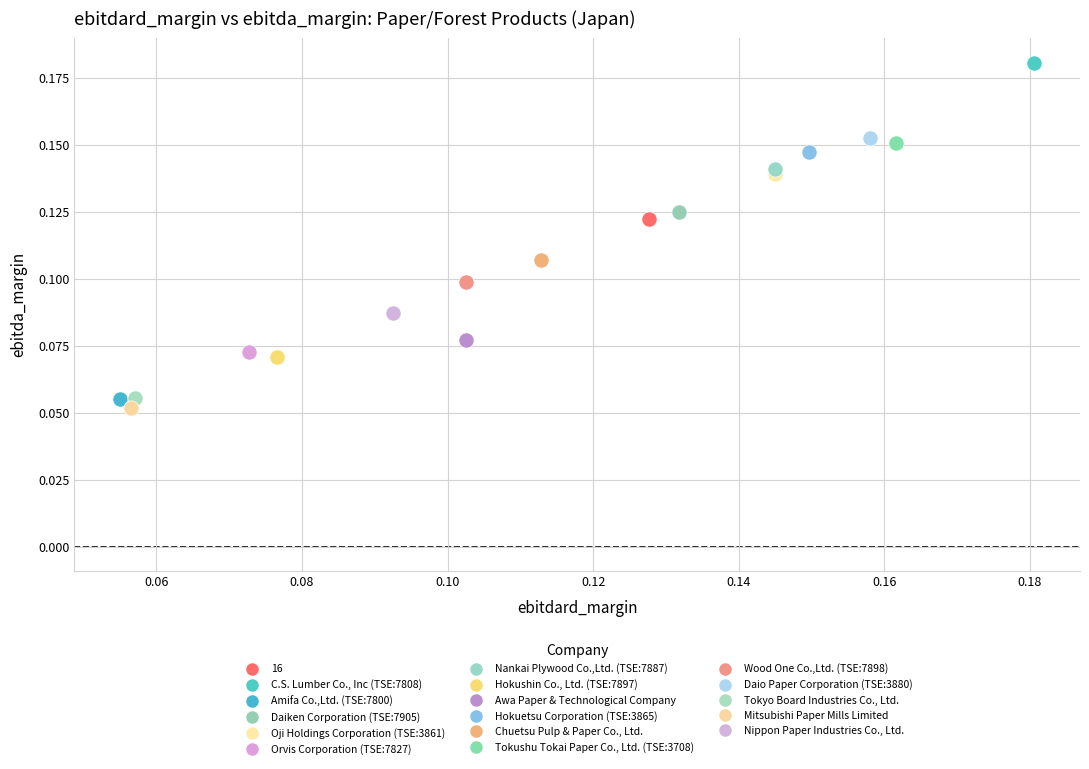

What are all the series names shown in the legend?

16, C.S. Lumber Co., Inc (TSE:7808), Amifa Co.,Ltd. (TSE:7800), Daiken Corporation (TSE:7905), Oji Holdings Corporation (TSE:3861), Orvis Corporation (TSE:7827), Nankai Plywood Co.,Ltd. (TSE:7887), Hokushin Co., Ltd. (TSE:7897), Awa Paper & Technological Company, Hokuetsu Corporation (TSE:3865), Chuetsu Pulp & Paper Co., Ltd., Tokushu Tokai Paper Co., Ltd. (TSE:3708), Wood One Co.,Ltd. (TSE:7898), Daio Paper Corporation (TSE:3880), Tokyo Board Industries Co., Ltd., Mitsubishi Paper Mills Limited, Nippon Paper Industries Co., Ltd.